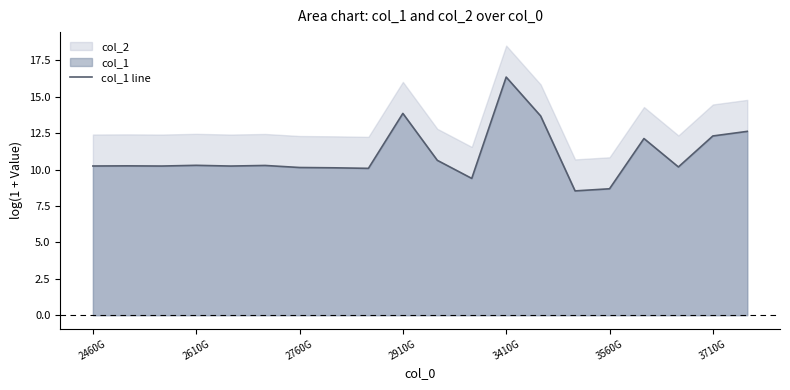

What is the difference between the second highest and second lowest values?

5.2